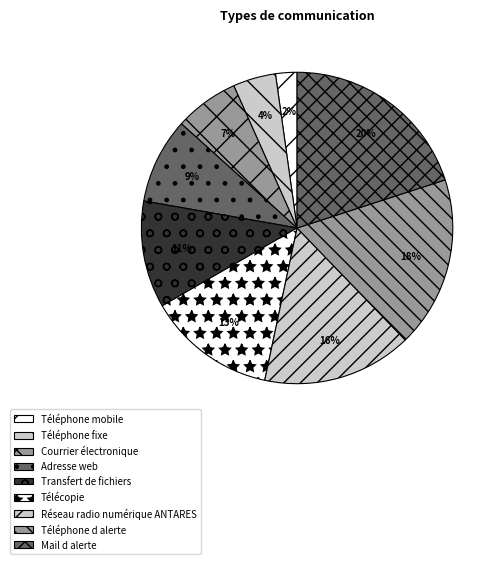

Which has a higher value, Télécopie or Courrier électronique?

Télécopie